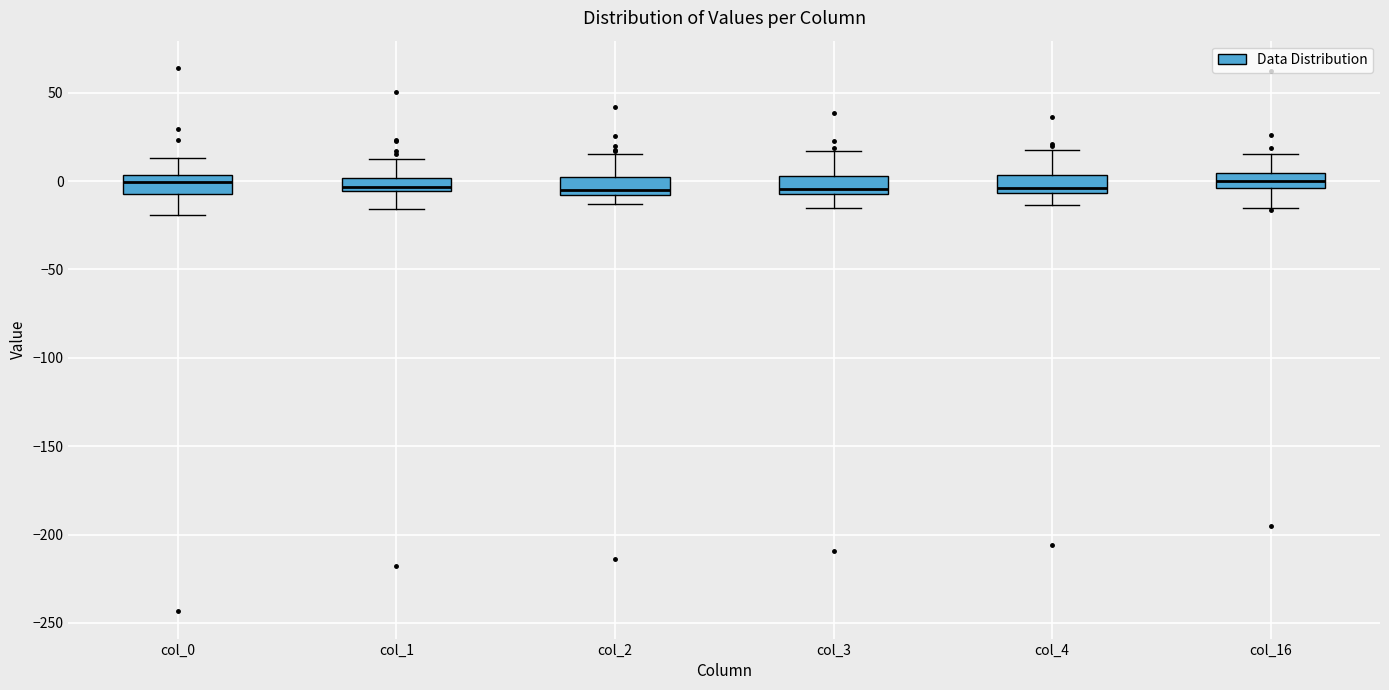

Where is the lower edge of the box for col_2 on the y-axis? The values are not printed on the chart, so give them approximately, as read against the axis.

-10